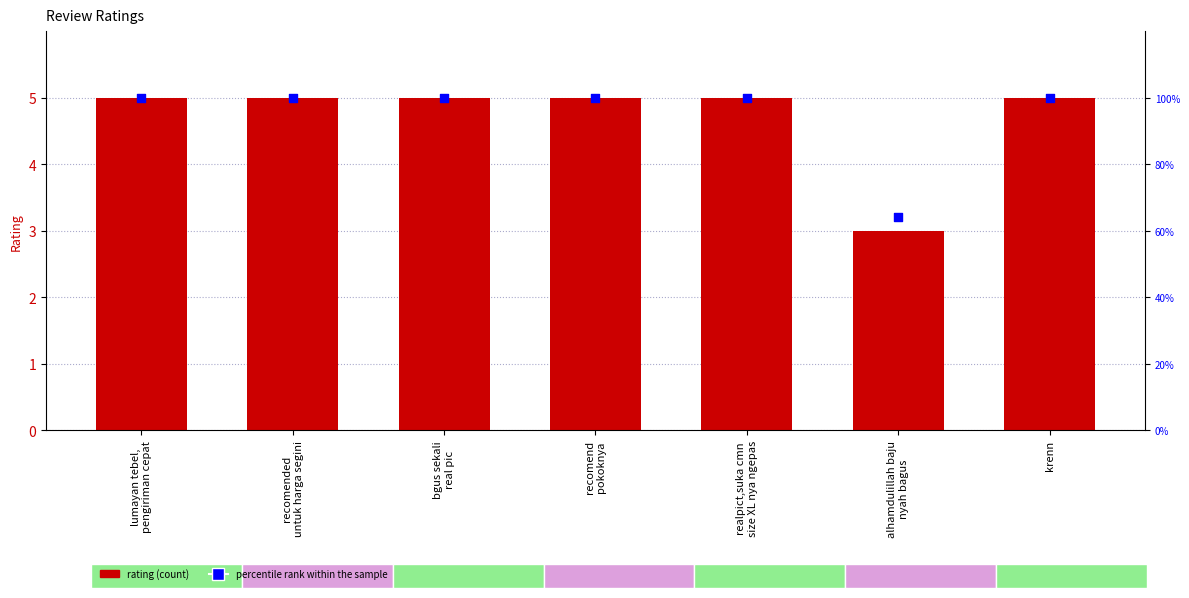

Which series has the largest Y range (max minus min)?

rating